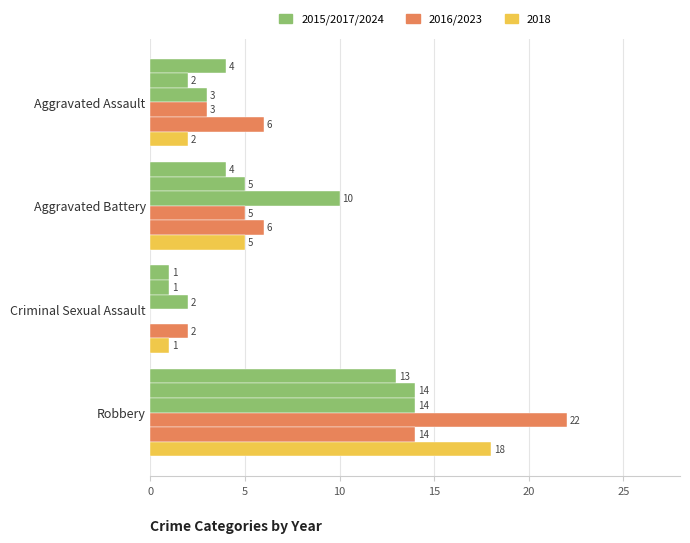

How many data points does each series have?

4